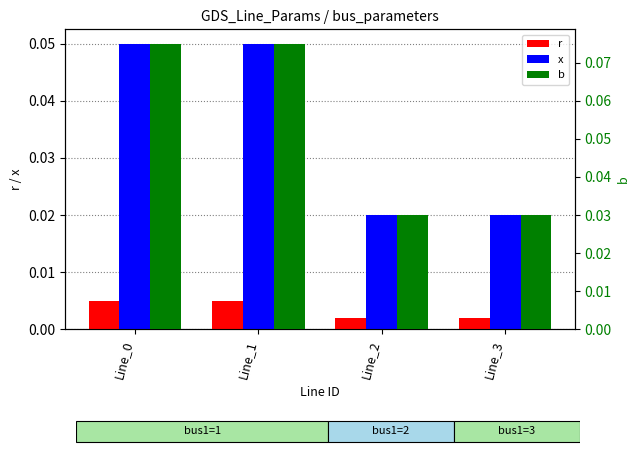

Which series has the widest spread of values?

b